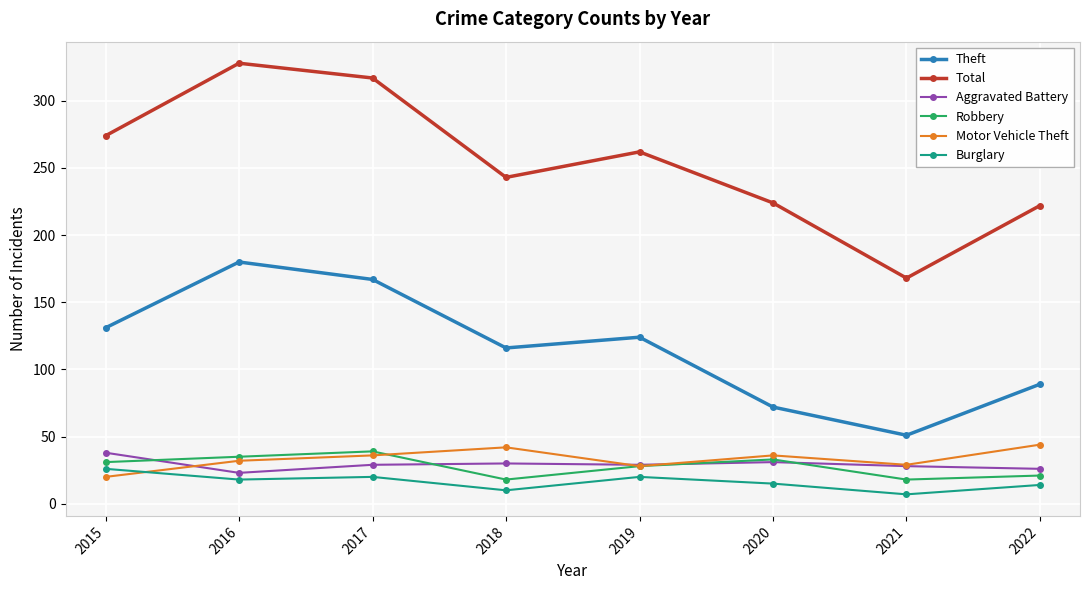

Is it true that Motor Vehicle Theft equals 20 at 2015?

True